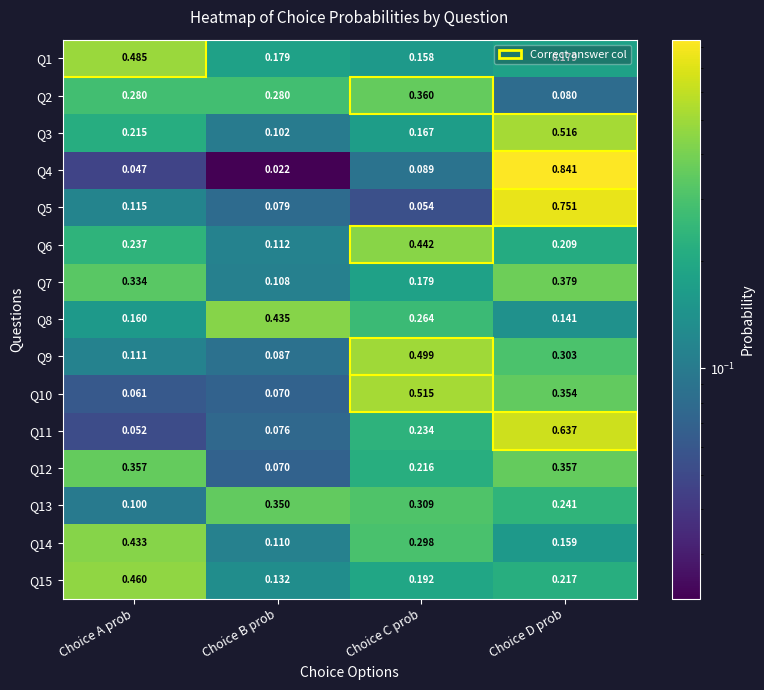

How many data points does each series have?

4